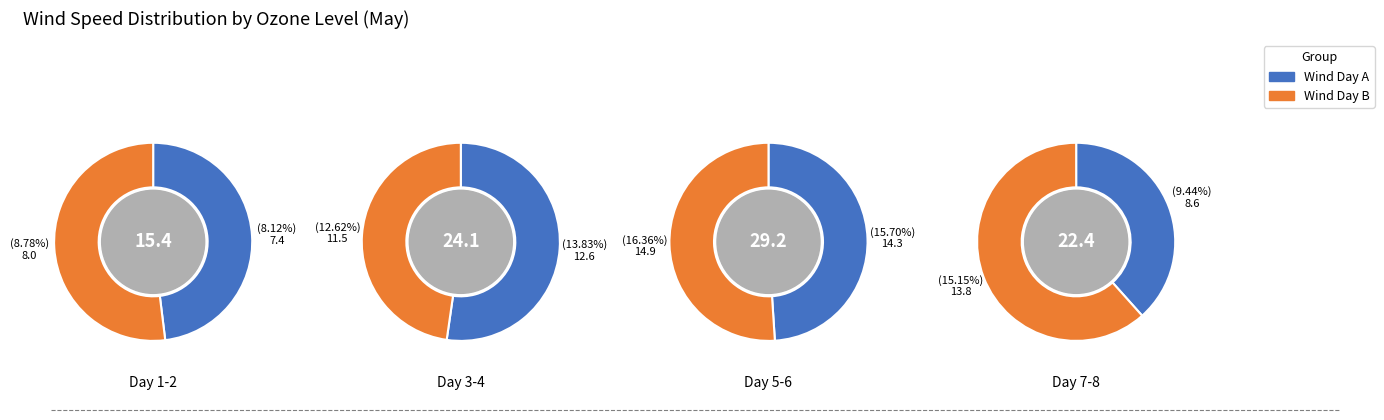

Is there a majority slice in this chart?

No